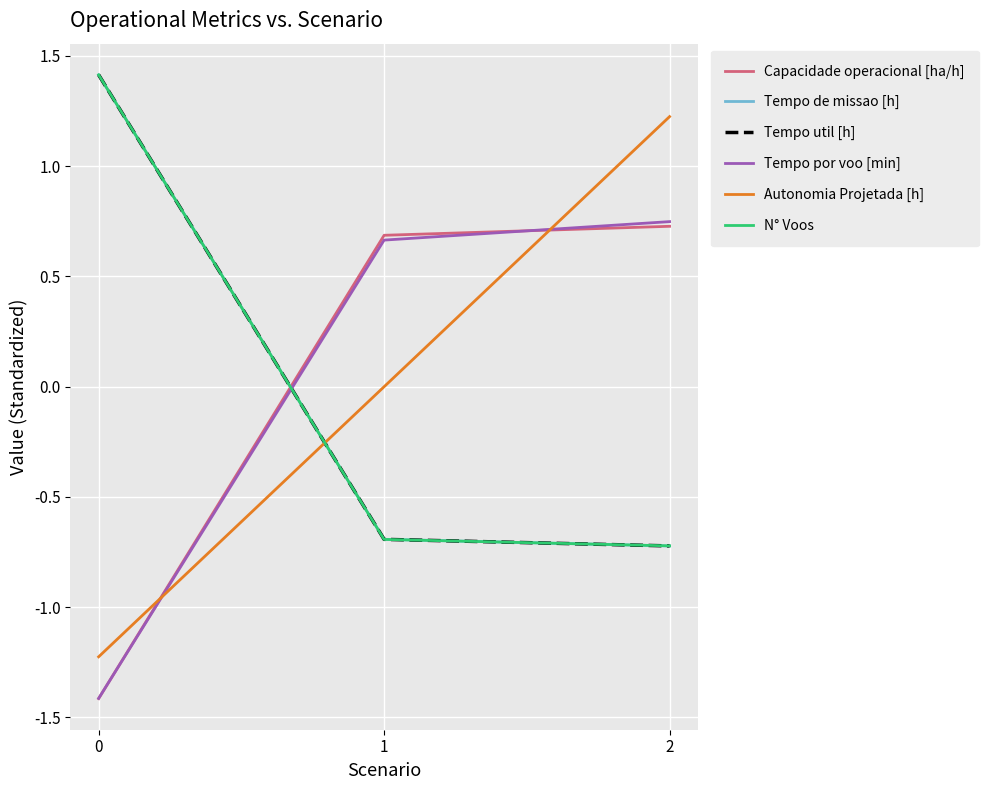

Which category has the highest value in the Tempo por voo [min] series?

2